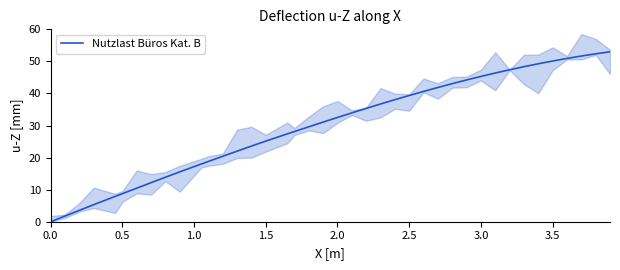

What is the highest value of the Nutzlast Büros Kat. B series?

53.0